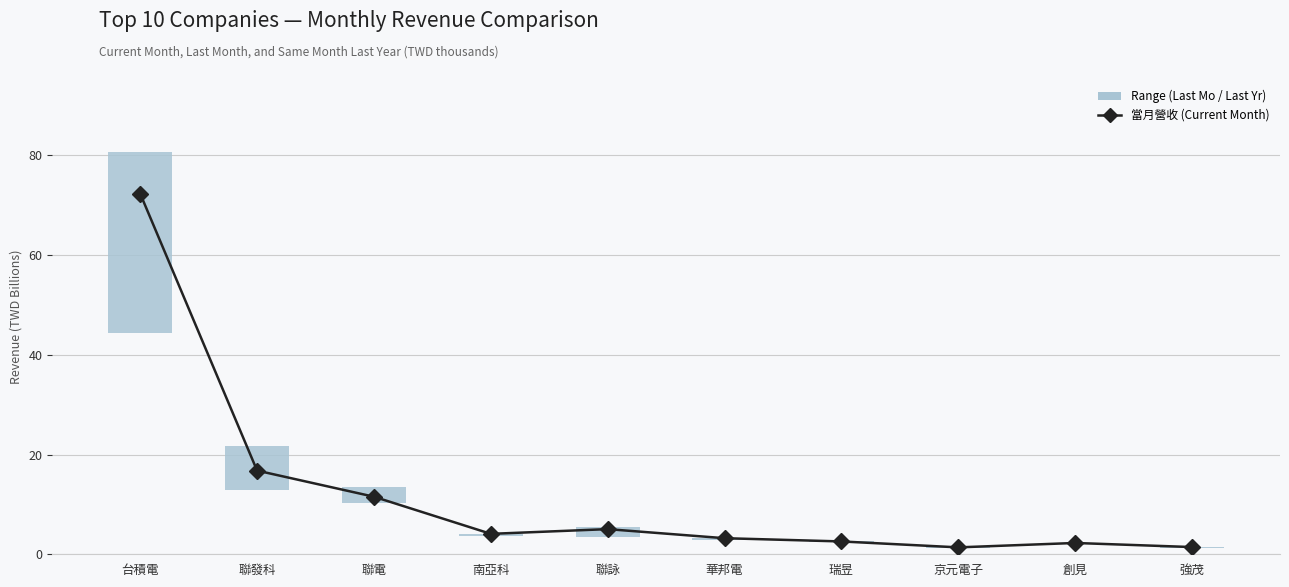

At which category does the chart reach its peak across all series?

台積電